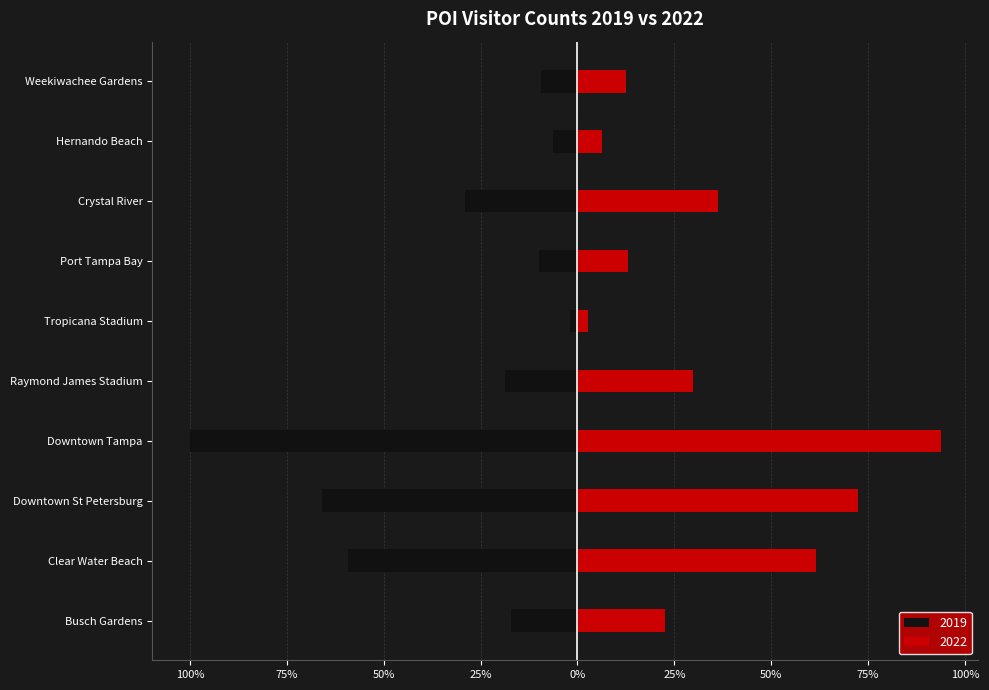

What is the average value of the 2022 series?

35.1